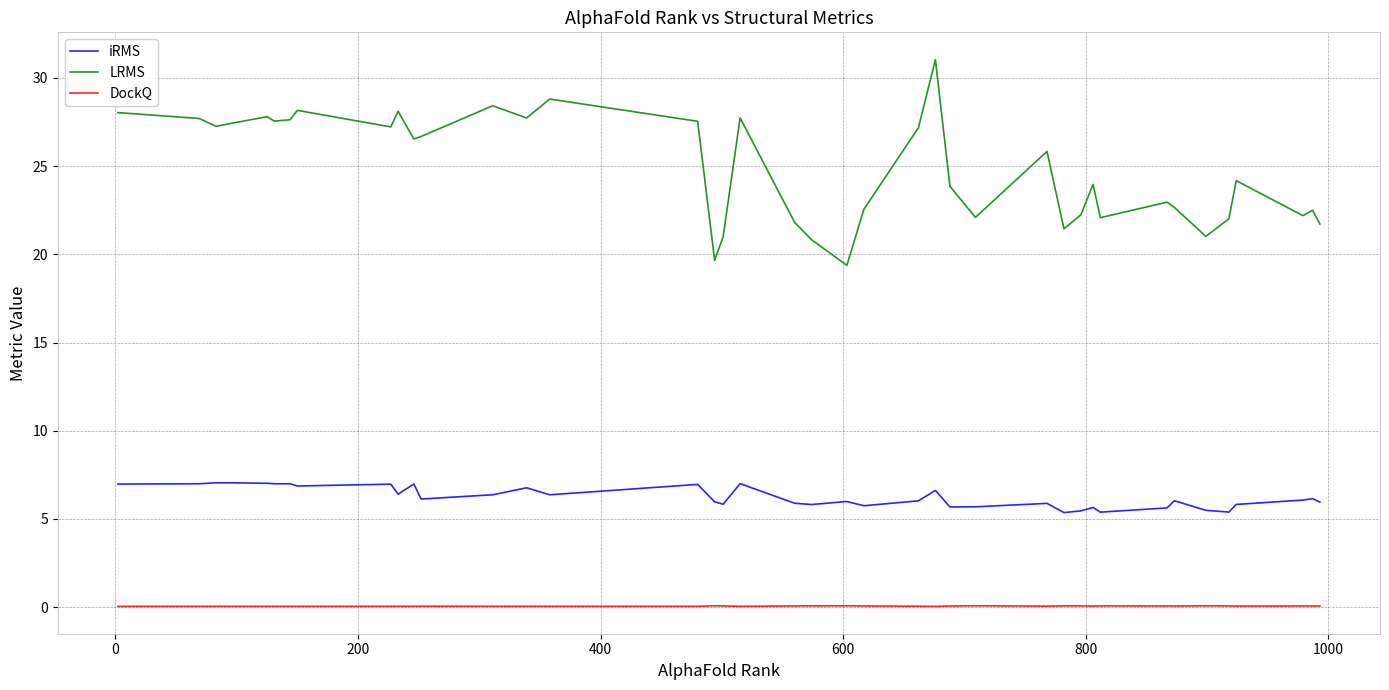

What is the greatest value displayed?

31.0